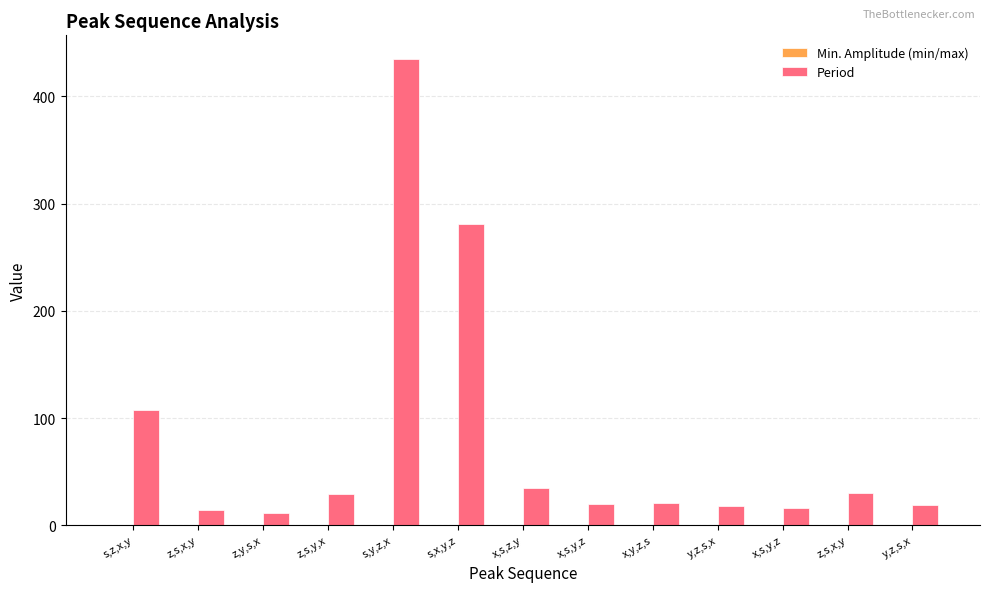

How many categories are shown in the chart?

13